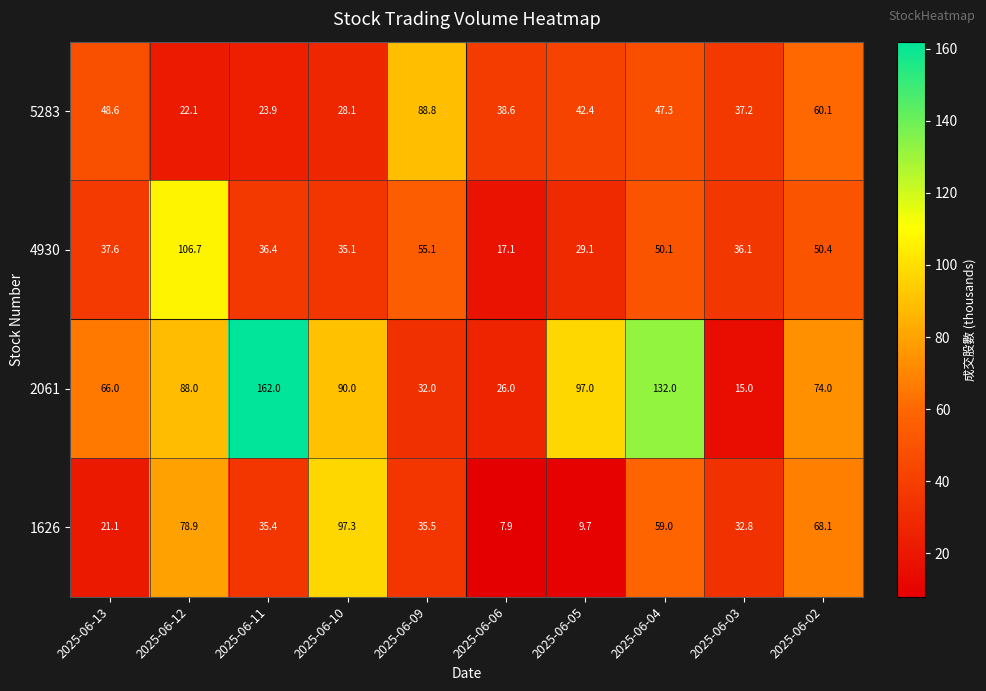

Rank the series at 2025-06-09 from highest to lowest value.

5283, 4930, 1626, 2061